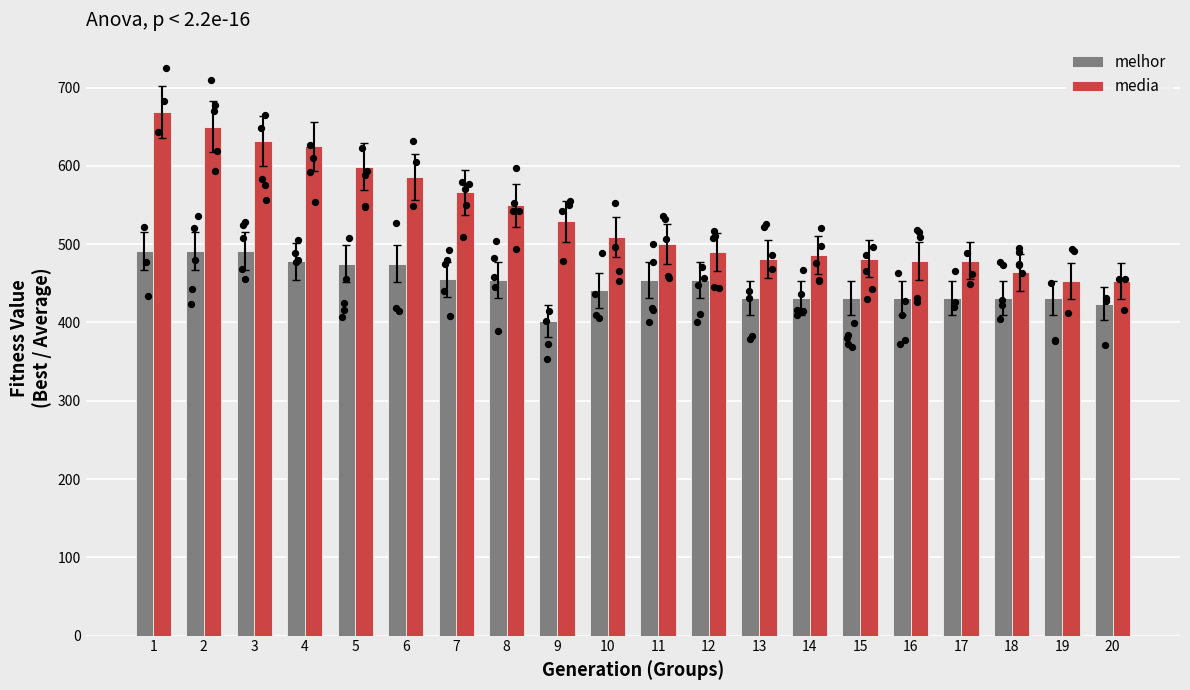

What are all the series names shown in the legend?

melhor, media